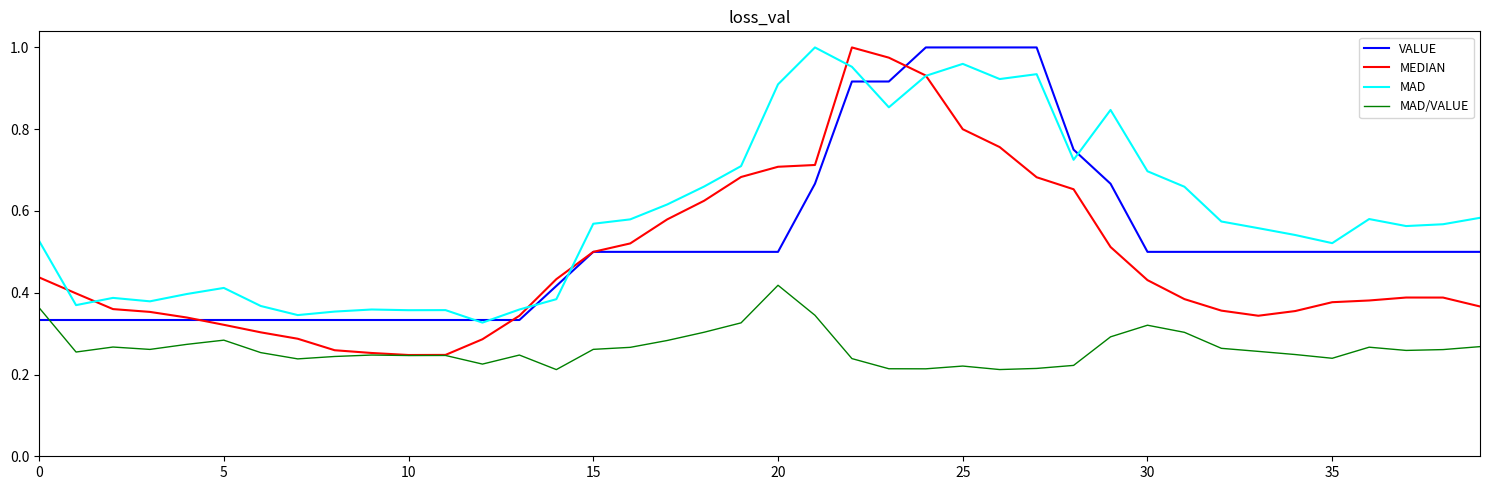

In MEDIAN, how many points are lower than both neighbors (excluding endpoints)?

2